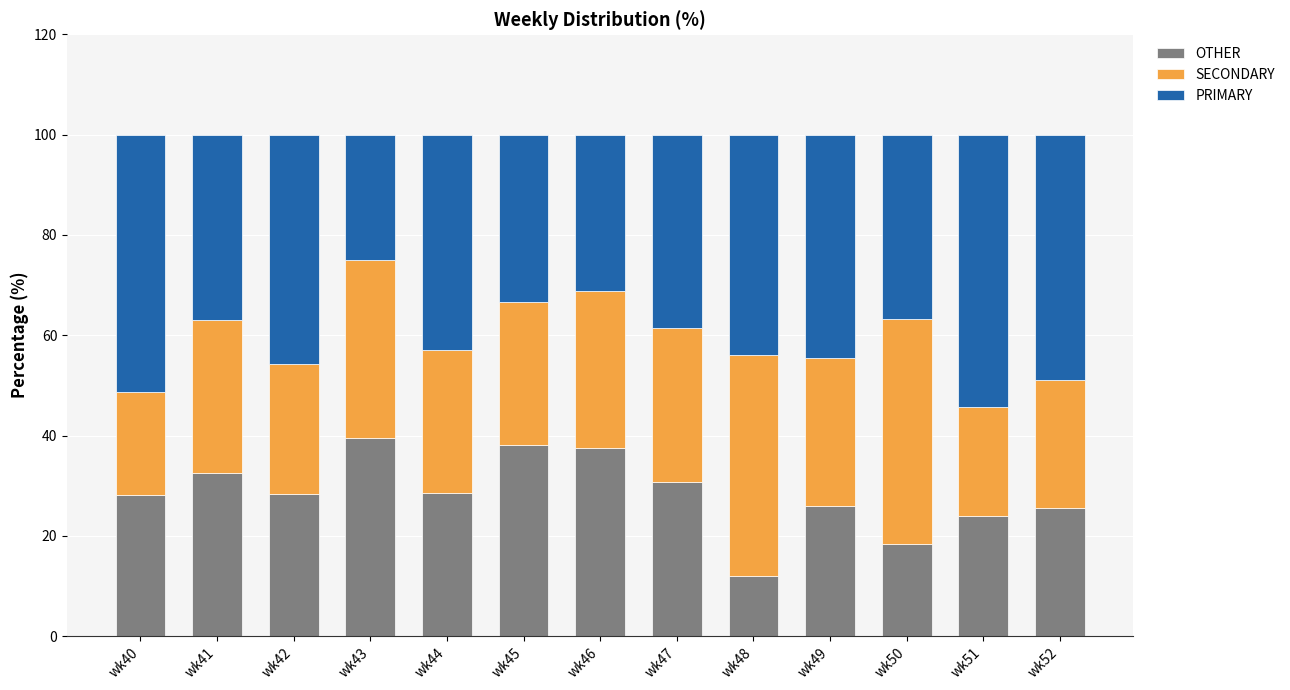

What is the difference between the second highest and minimum values in the OTHER series?

26.1